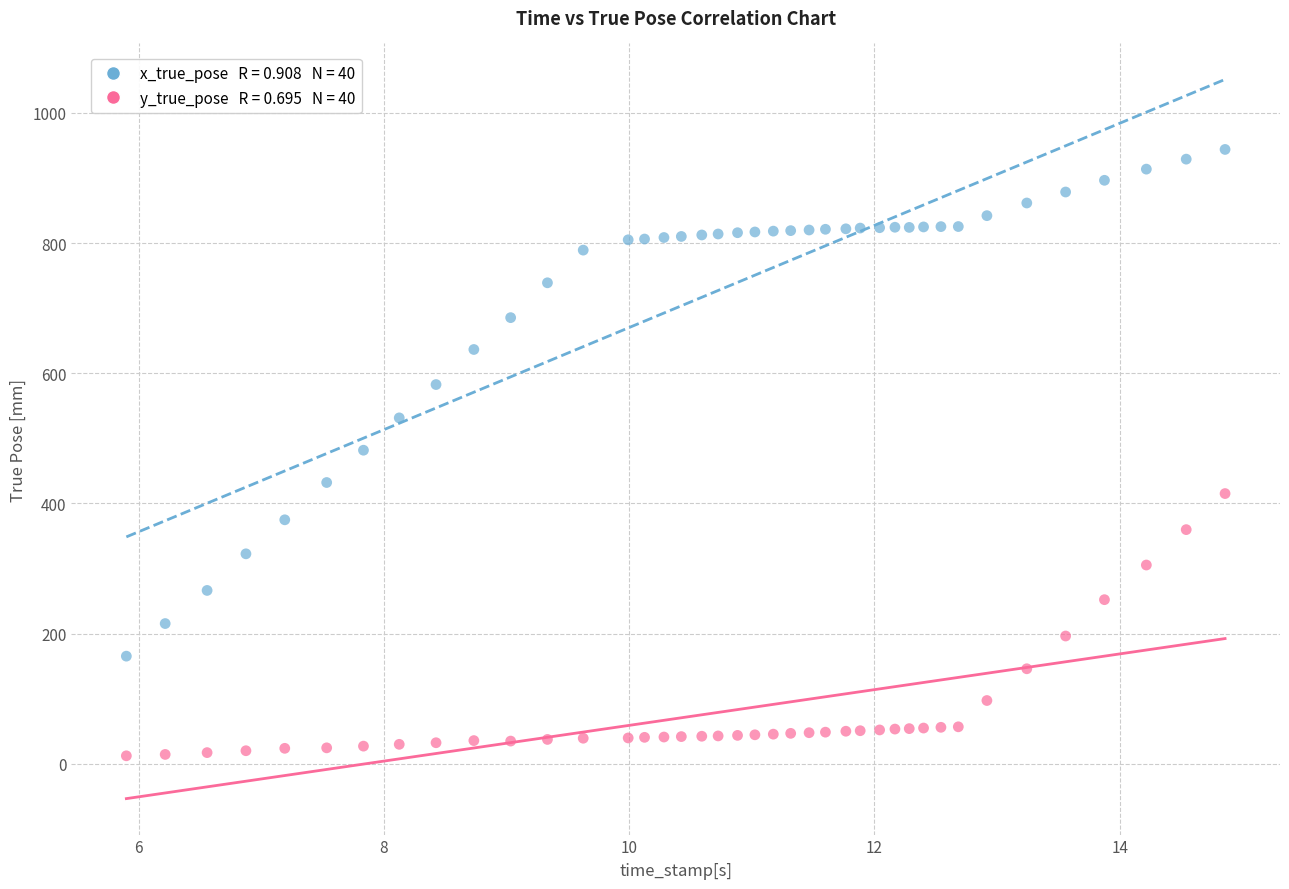

Across all data points, what is the range of Y values (max minus min)?

931.2